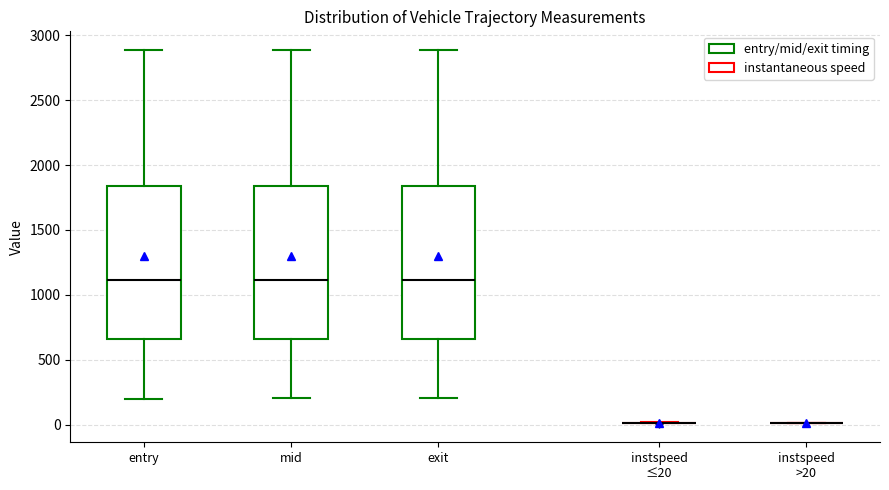

Reading left to right, read every box against the y-axis: the position of its median line, the range the box covers, and the ends of its whiskers. The values are not printed on the chart, so give them approximately, as read against the axis.

entry: median 1100, box 650 to 1850, whiskers 200 to 2900
mid: median 1100, box 650 to 1850, whiskers 200 to 2900
exit: median 1100, box 650 to 1850, whiskers 200 to 2900
instspeed ≤20: box collapsed to a line at 0, whiskers 0 to 0
instspeed >20: box collapsed to a line at 0, whiskers 0 to 0